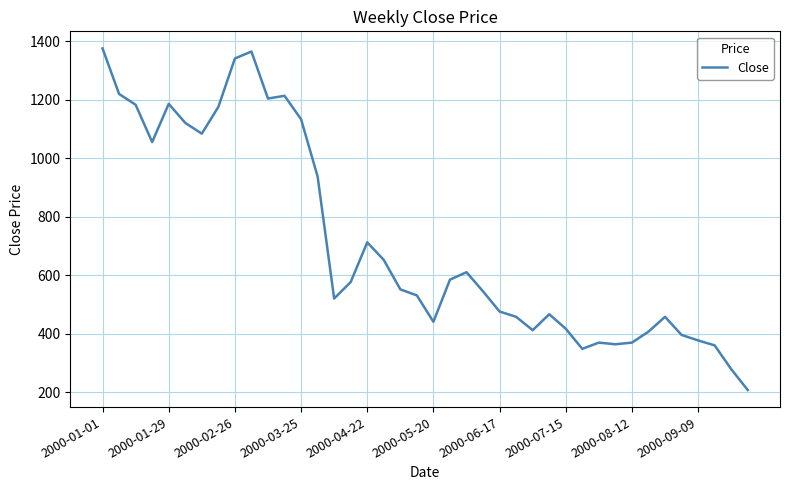

What is the minimum value shown in the chart?

208.1